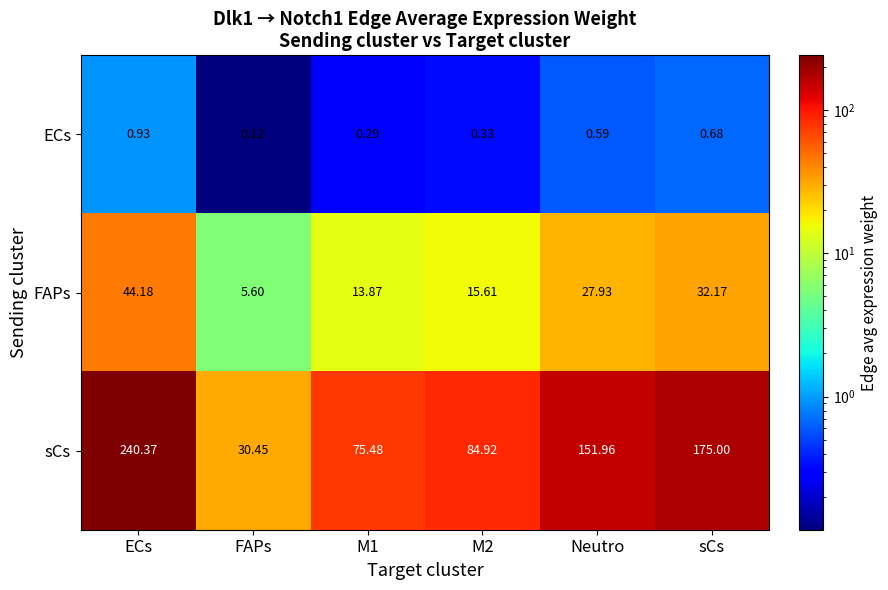

Between ECs and FAPs, which series saw the biggest shift?

sCs